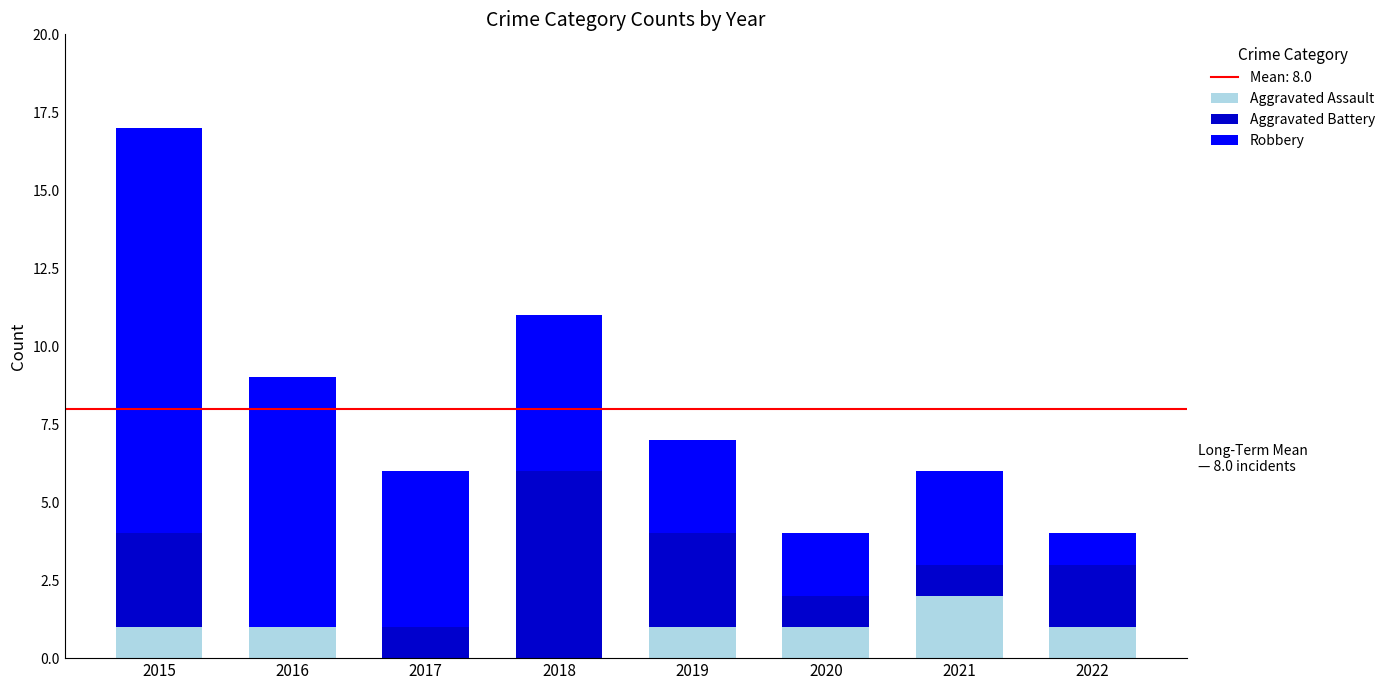

Count the number of data series in this chart.

3